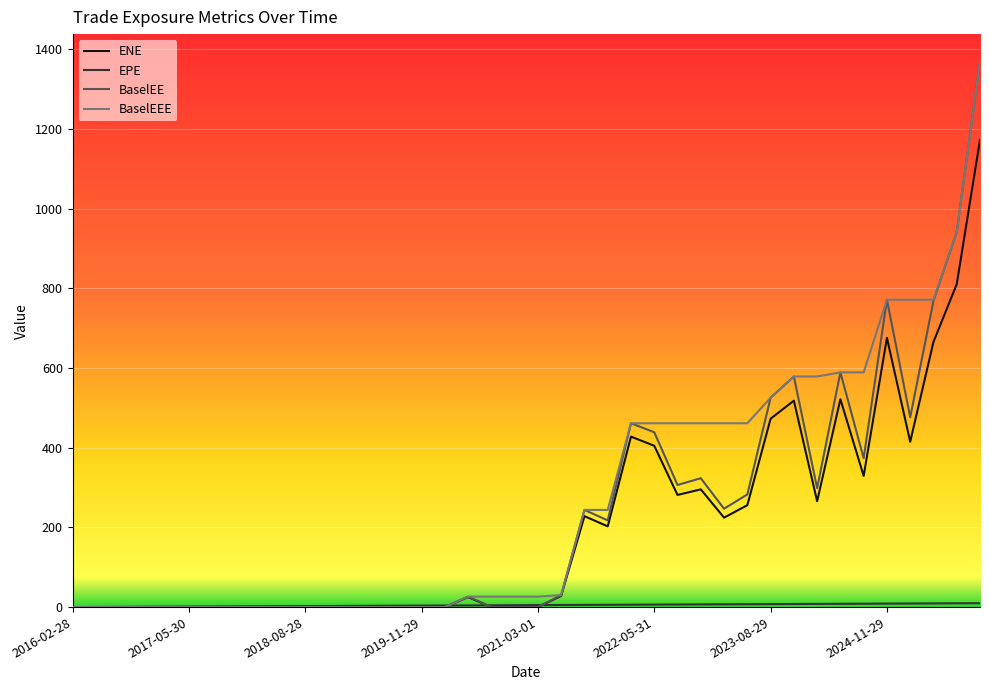

What is the maximum value for BaselEEE?

1369.8